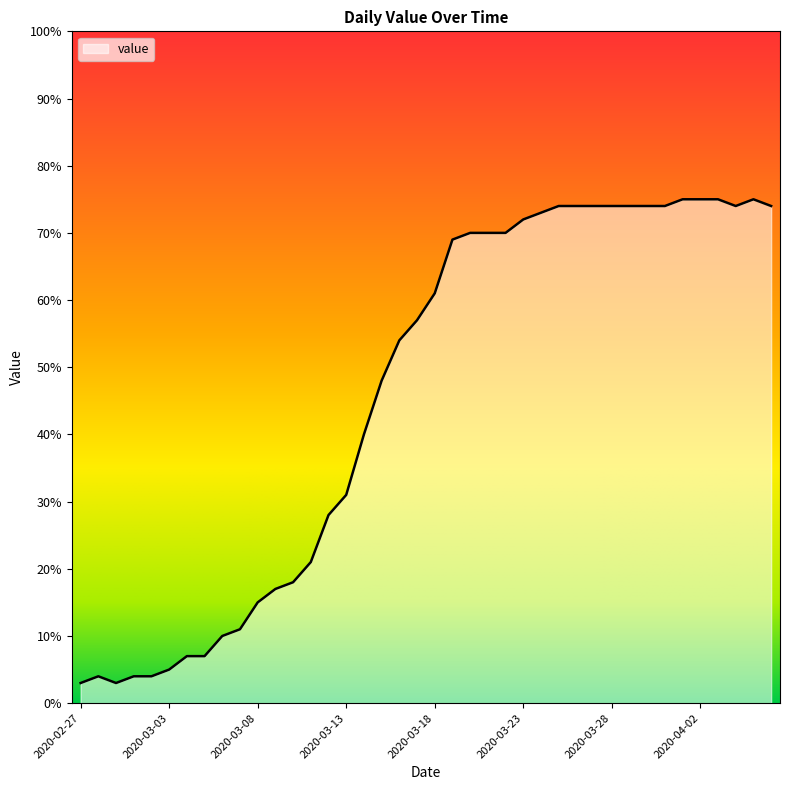

What is the difference between the maximum and minimum values?

72.0